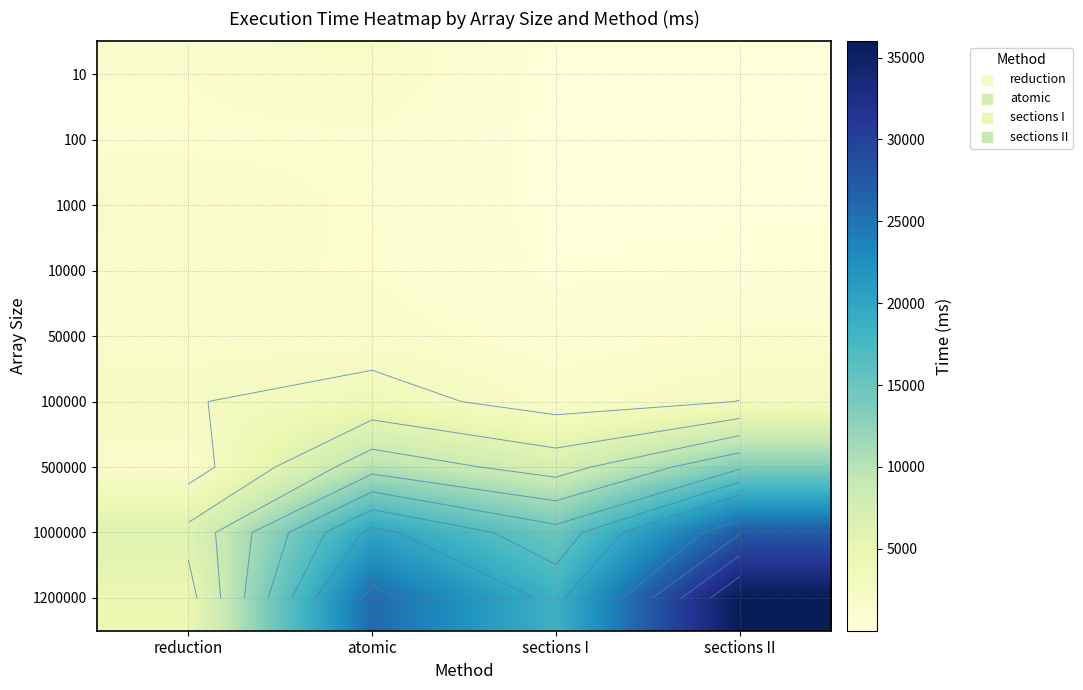

What is the minimum value shown in the chart?

1